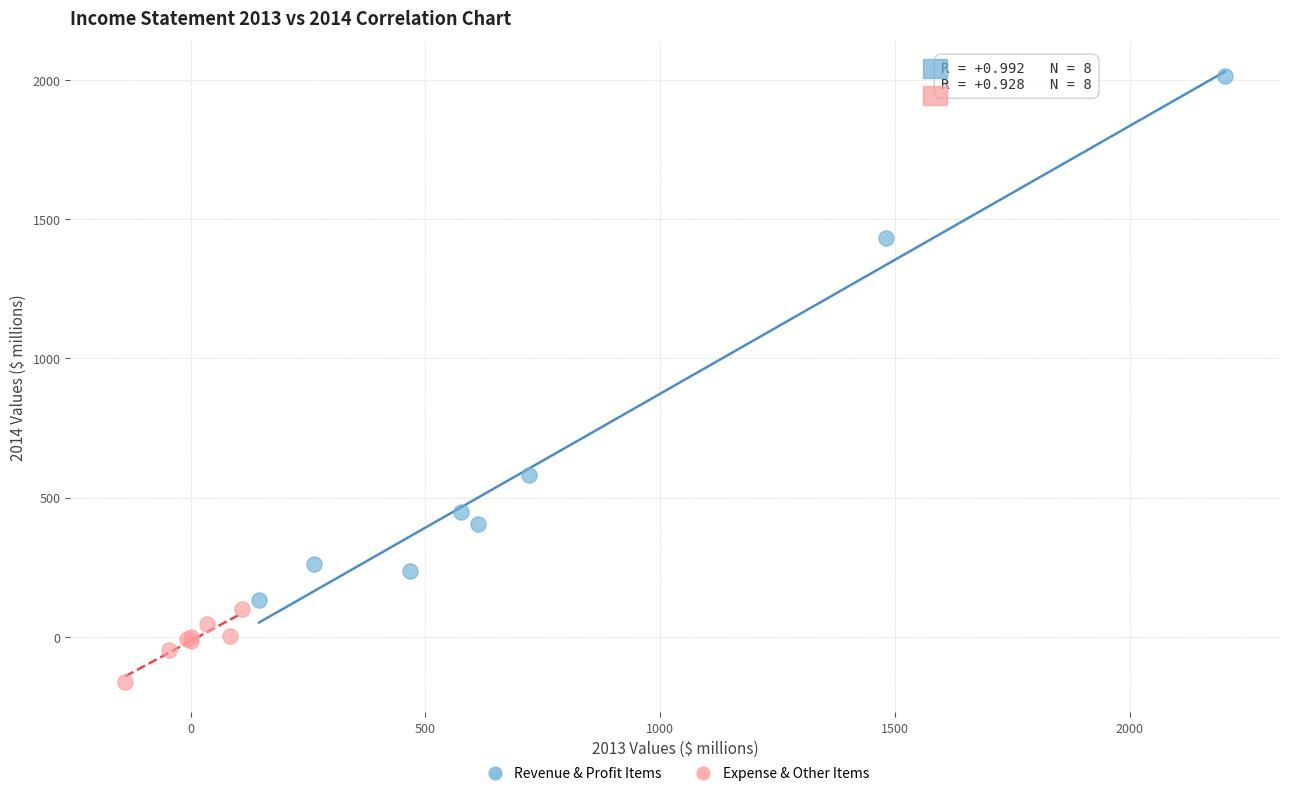

Which series reaches the minimum Y coordinate?

Expense & Other Items